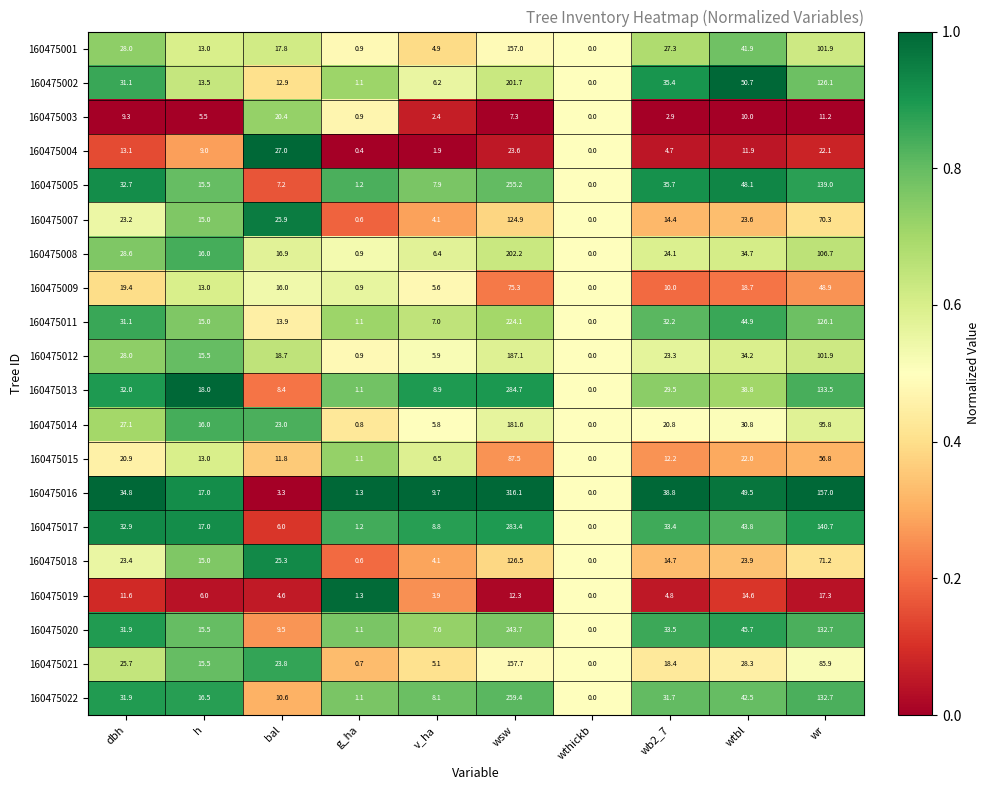

What is the difference between the maximum and second lowest values in the 160475014 series?

180.8